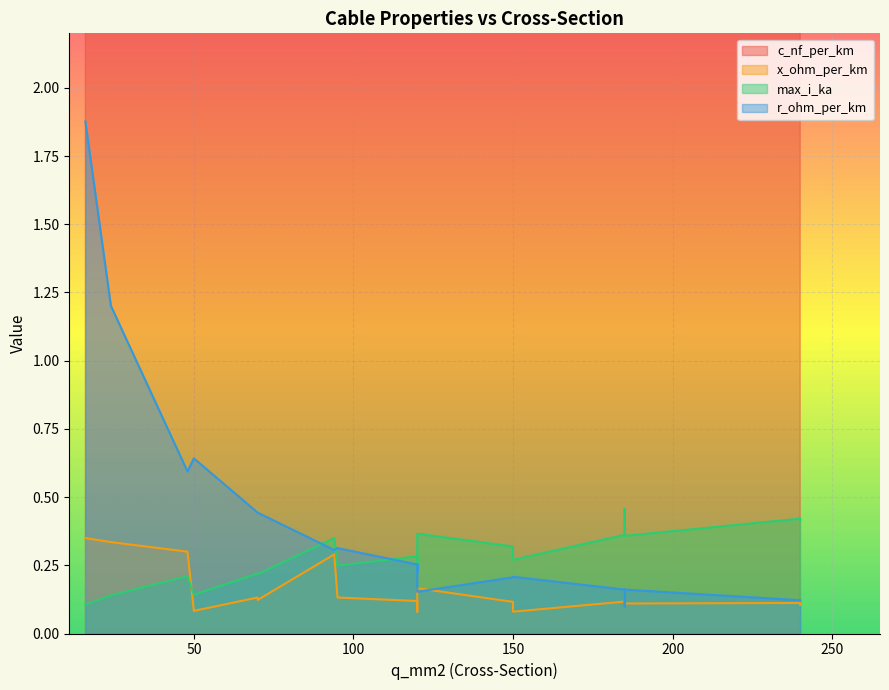

At which category is the sum across all series the highest?

240